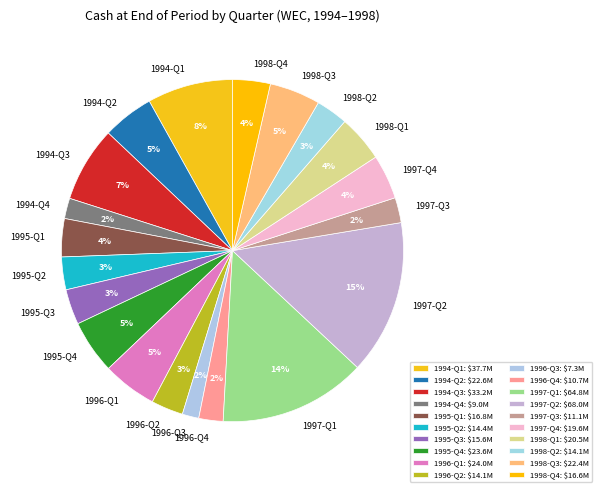

Is the sum of 1996-Q4 and 1994-Q2 greater than half?

No